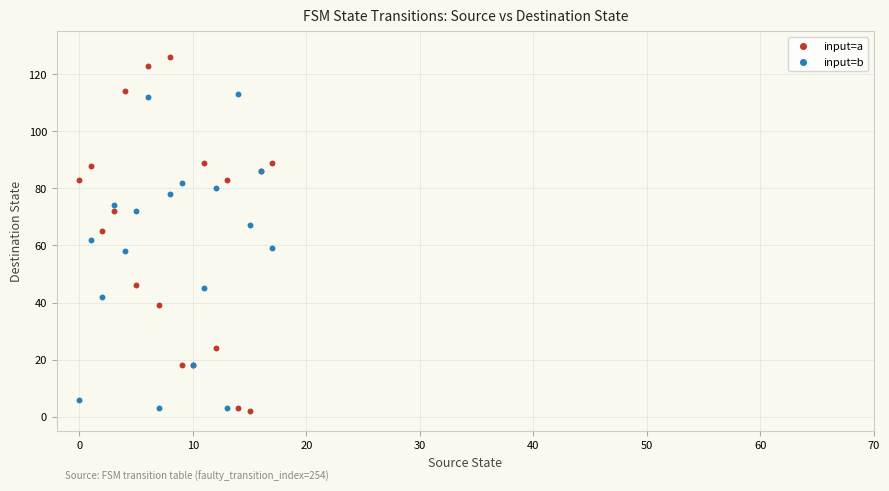

Which series reaches the maximum Y coordinate?

input=a